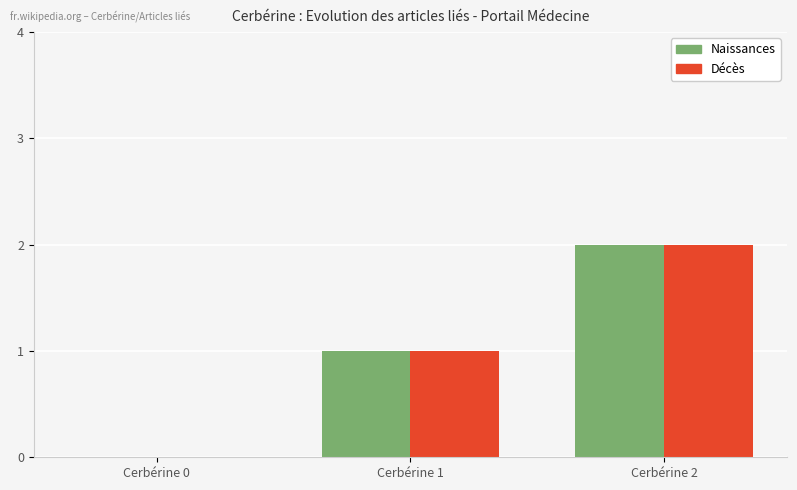

Is it true that Naissances equals 2 at Cerbérine 2?

True